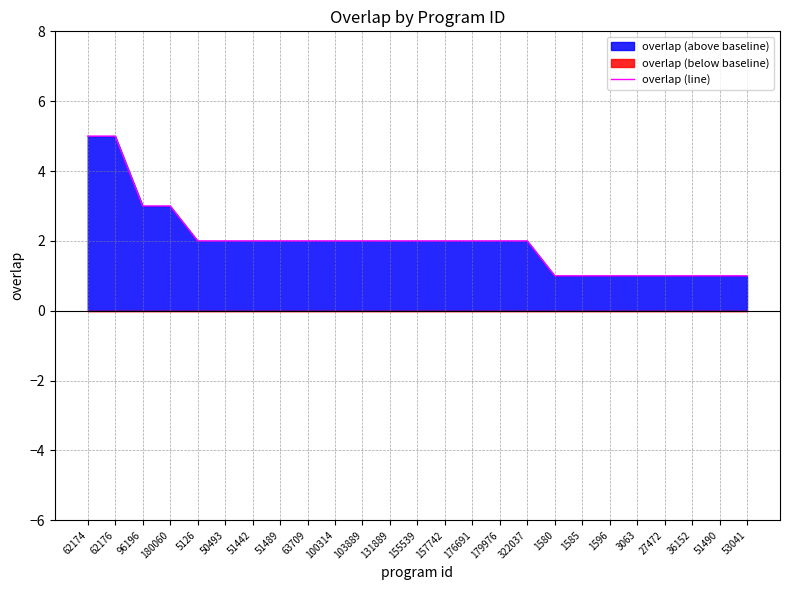

How many lines are shown in the chart?

1